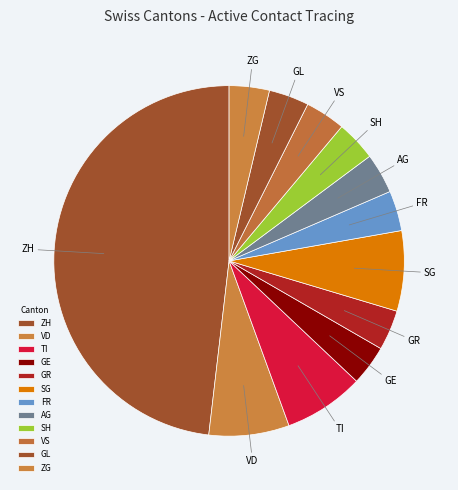

Count the number of slices in the pie.

12